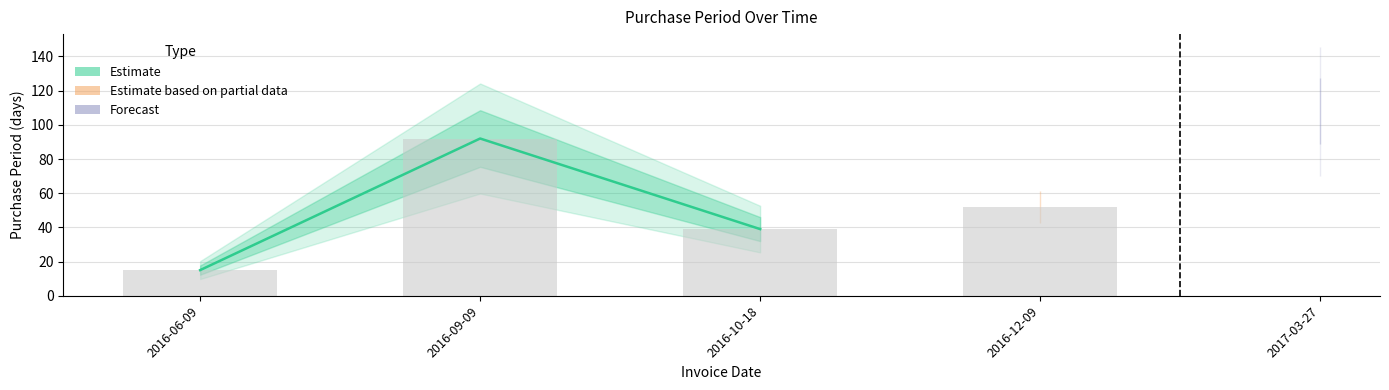

At which category does the chart reach its peak across all series?

2017-03-27